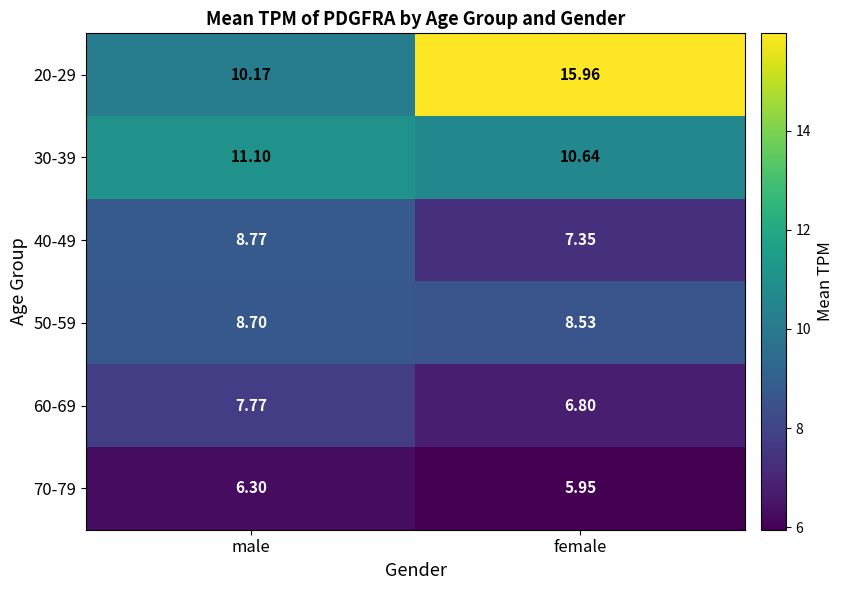

Which label corresponds to the largest value in the chart?

female